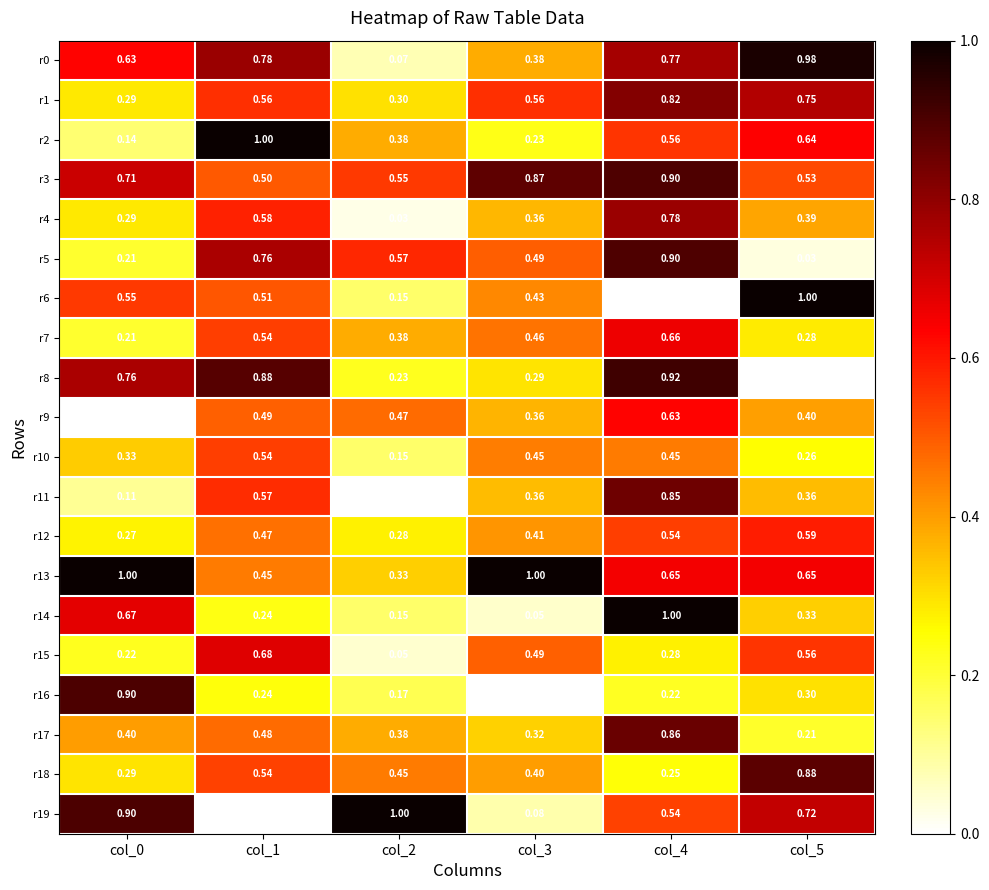

Is the value of r5 at col_5 greater than the value of r16 at col_0?

No